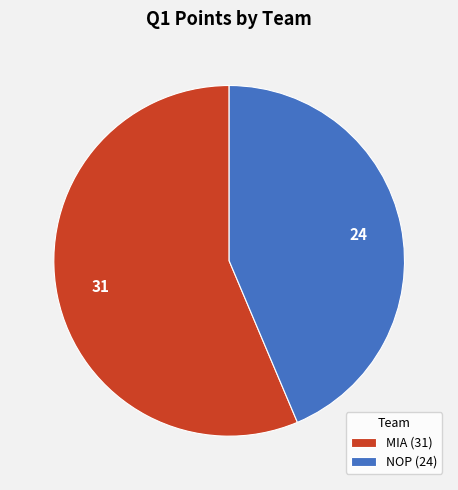

Combined, do NOP and MIA account for over 50%?

Yes